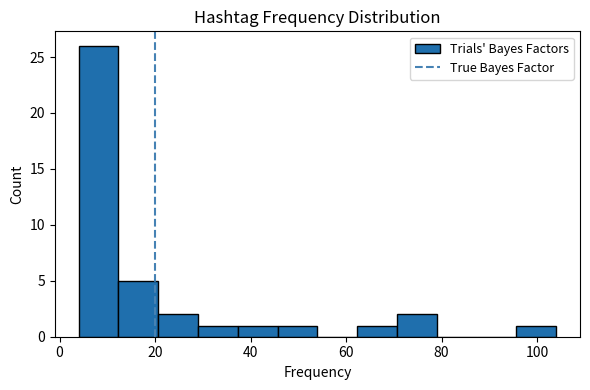

Reading left to right, list every bar in this chart as the range it spans on the x-axis followed by its height. Neither the bar edges nor the heights are printed on the chart, so give them approximately, as read against the axes.

4 to 12: 26
12 to 20: 5
20 to 30: 2
30 to 38: 1
38 to 46: 1
46 to 54: 1
54 to 62: 0
62 to 70: 1
70 to 80: 2
80 to 88: 0
88 to 96: 0
96 to 104: 1